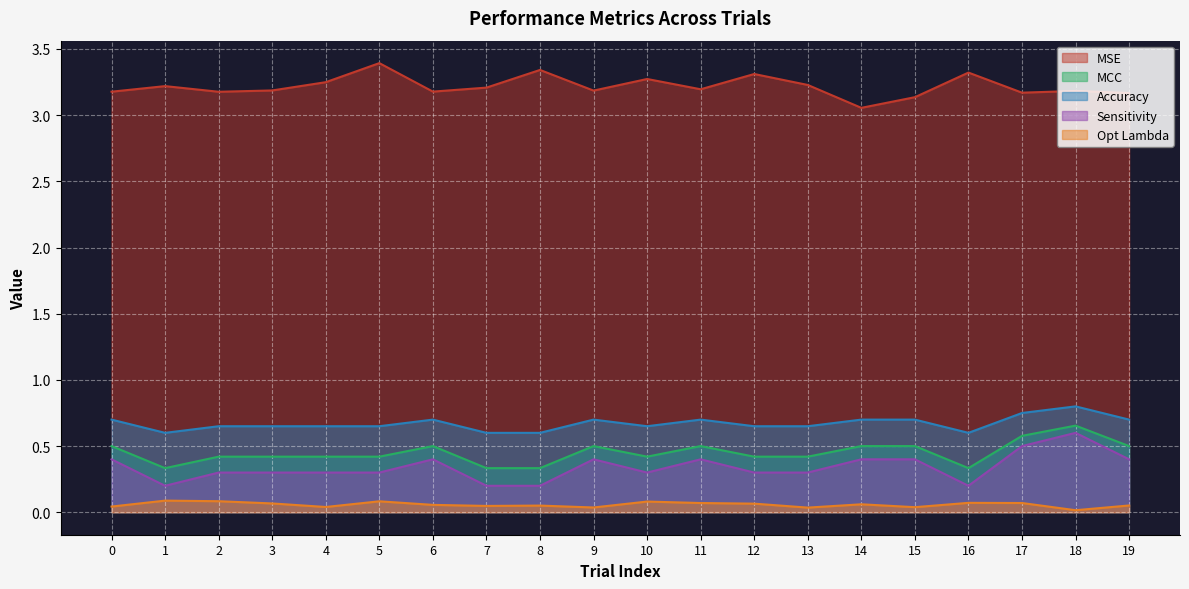

How many lines are shown in the chart?

5